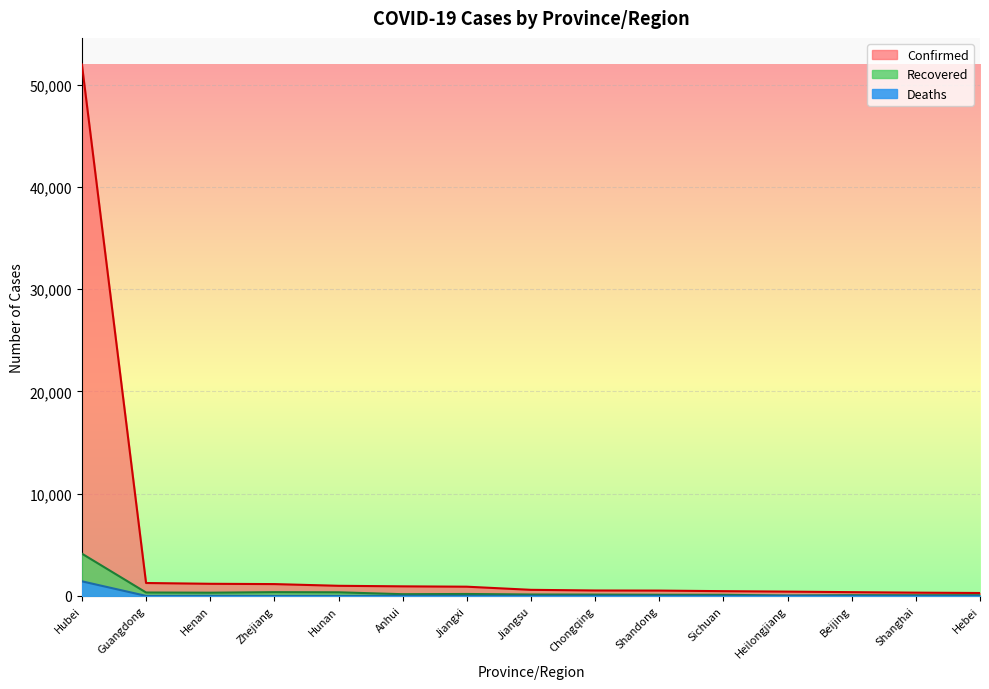

True or false: Recovered and Confirmed cross at least once.

False